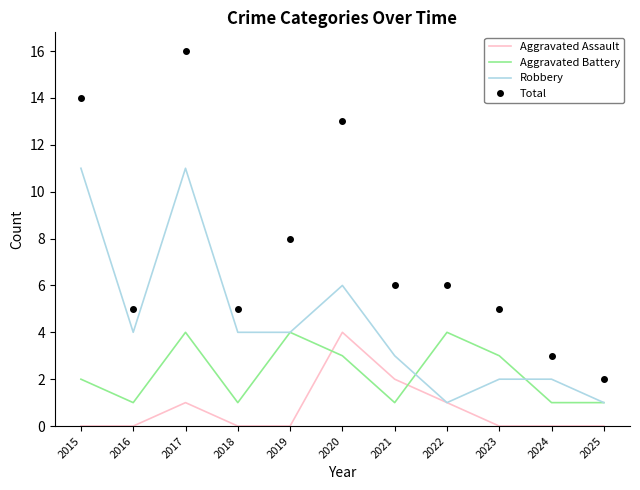

Is it true that Aggravated Battery equals 1 at 2025?

True